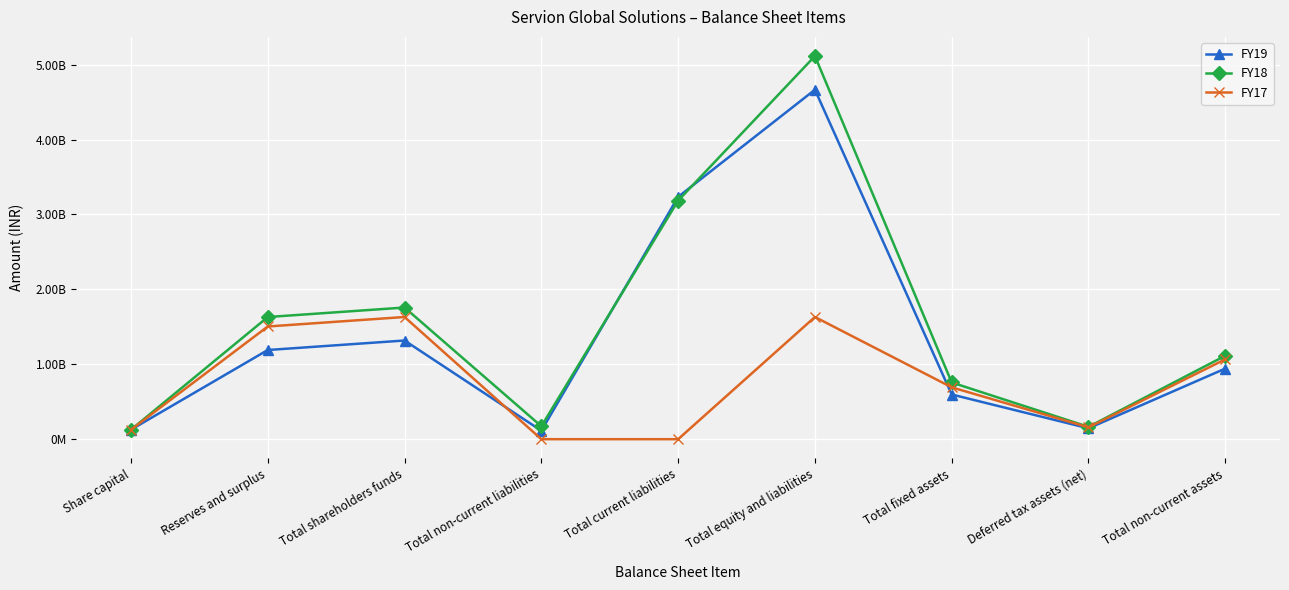

Does the chart have visible grid lines?

Yes